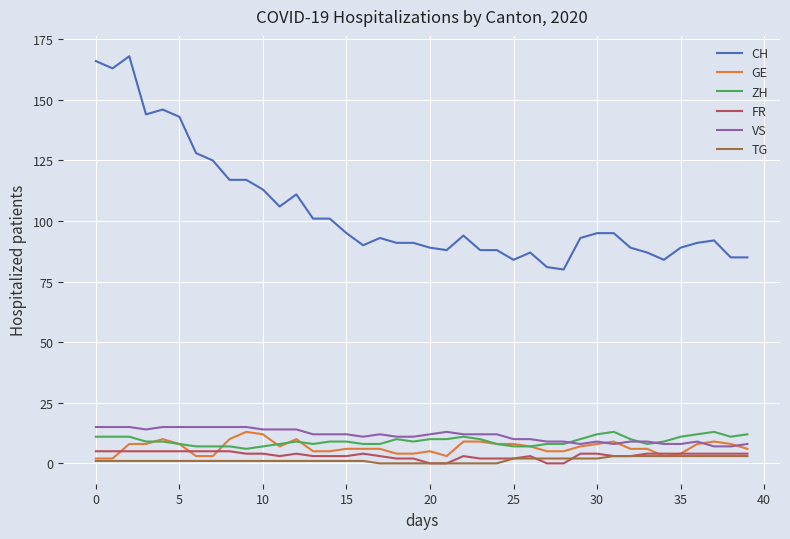

Which series has the largest total across all categories?

CH